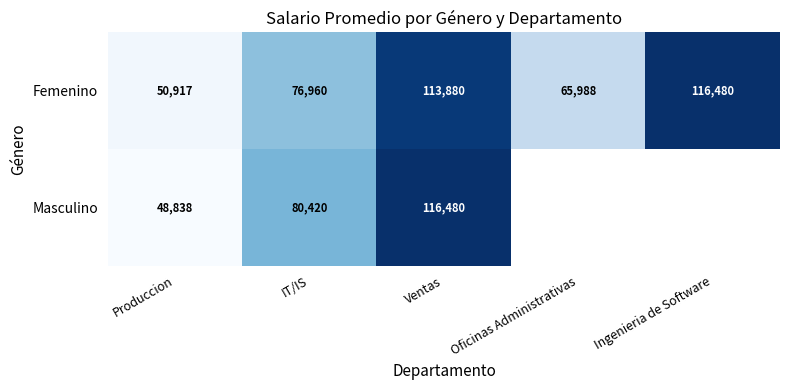

Between IT/IS and Ventas, which series saw the biggest shift?

Femenino